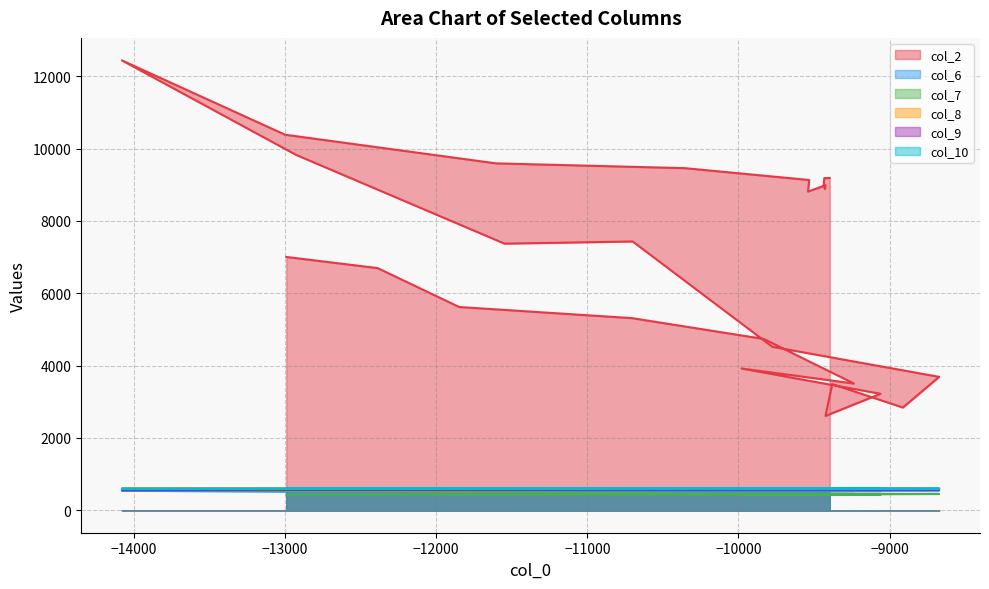

How many data points does each series have?

40